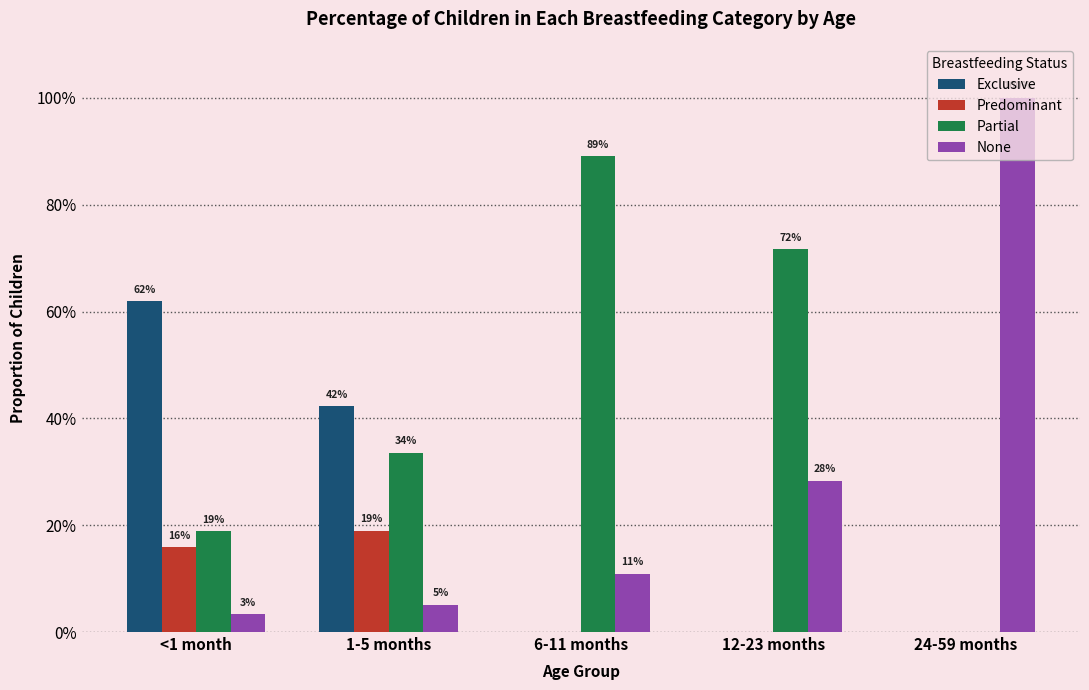

Reading left to right, transcribe all the data shown in this chart.

Exclusive: 0.6	0.4	0.0	0.0	0.0
Predominant: 0.2	0.2	0.0	0.0	0.0
Partial: 0.2	0.3	0.9	0.7	0.0
None: 0.0	0.1	0.1	0.3	1.0